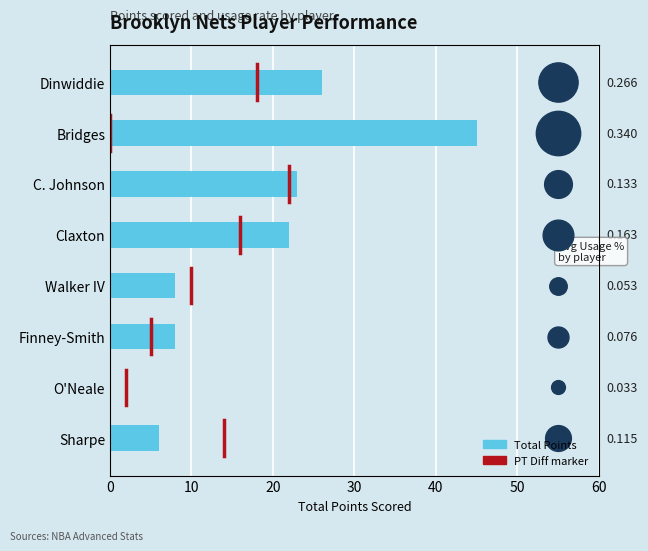

What is the change in value from Claxton to Walker IV?

-14